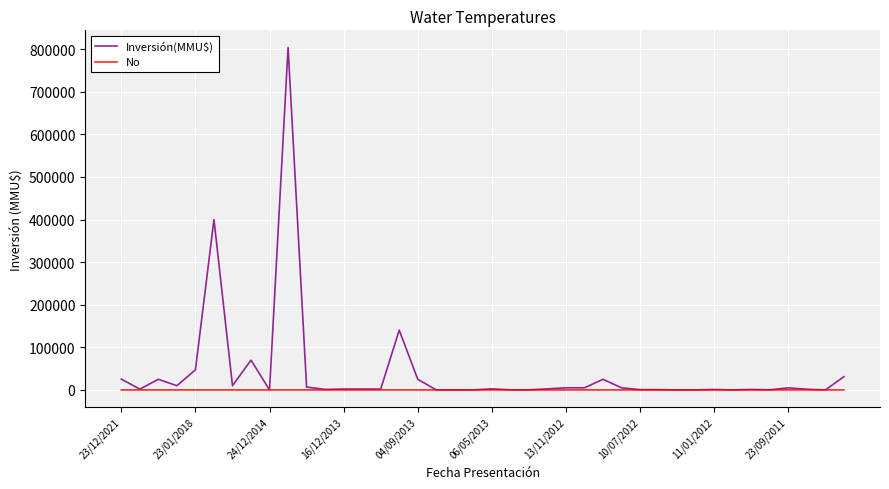

What is the greatest value displayed?

804000